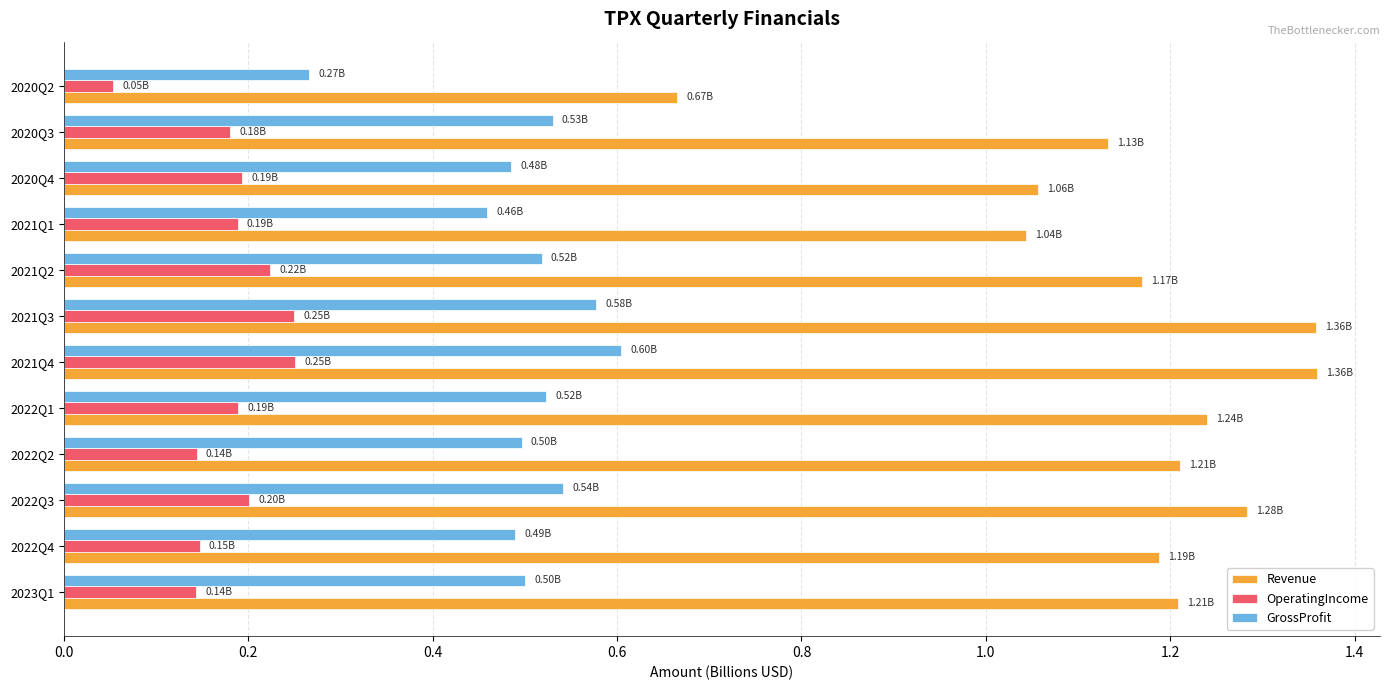

Count the number of data series in this chart.

3